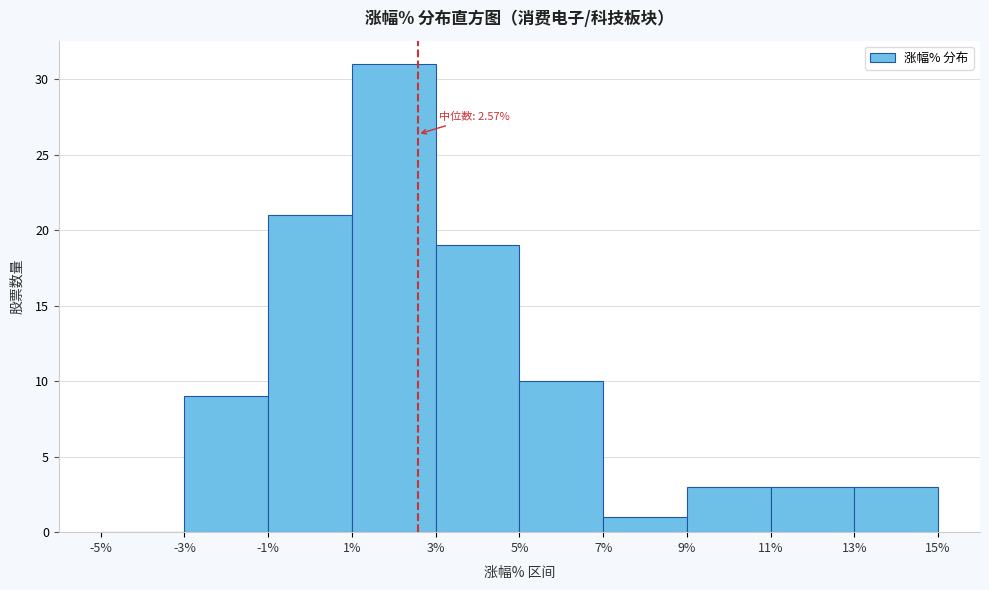

Which range on the x-axis has the tallest bar?

1% to 3%